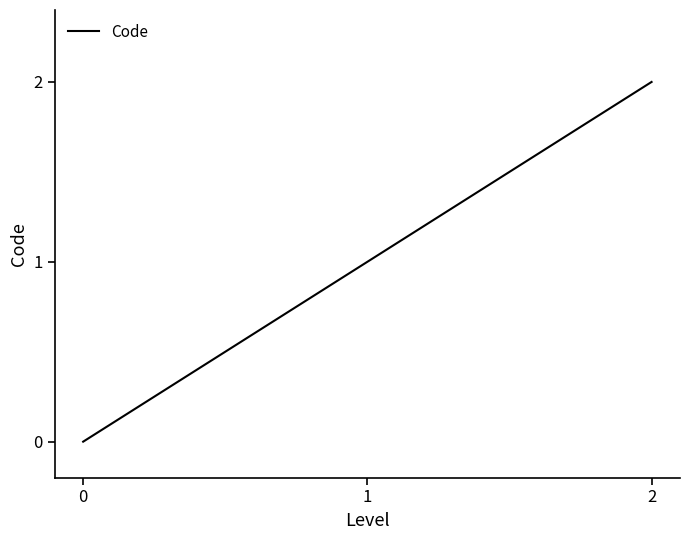

At which category does the chart reach its peak across all series?

2